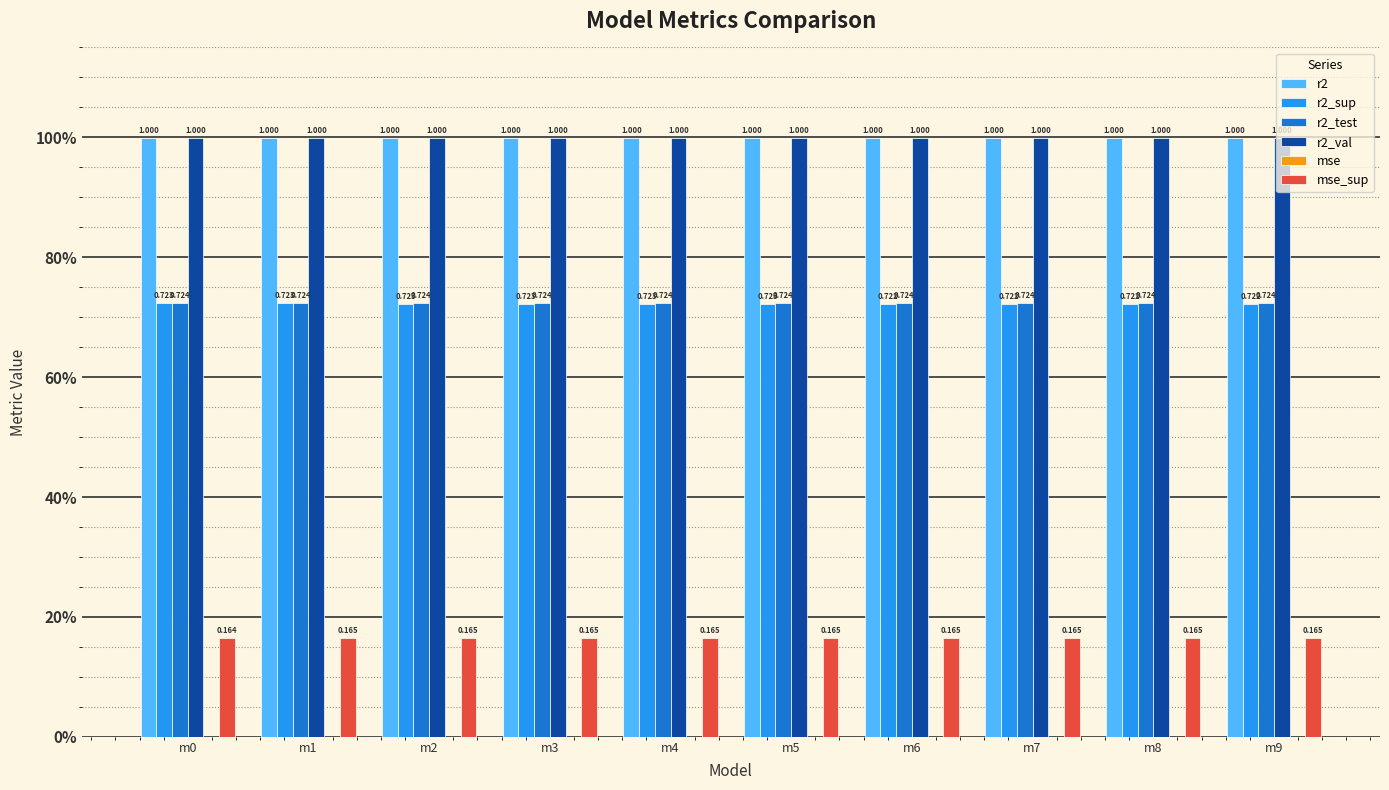

What is the value of the r2_sup bar at the 10th from the left?

0.7